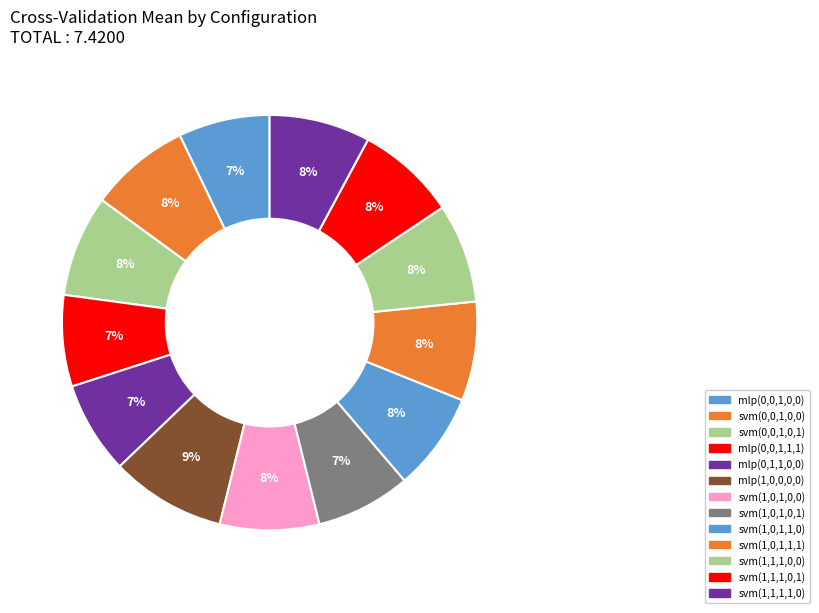

To the nearest percent, what is the difference between the largest and smallest slice percentages?

2%